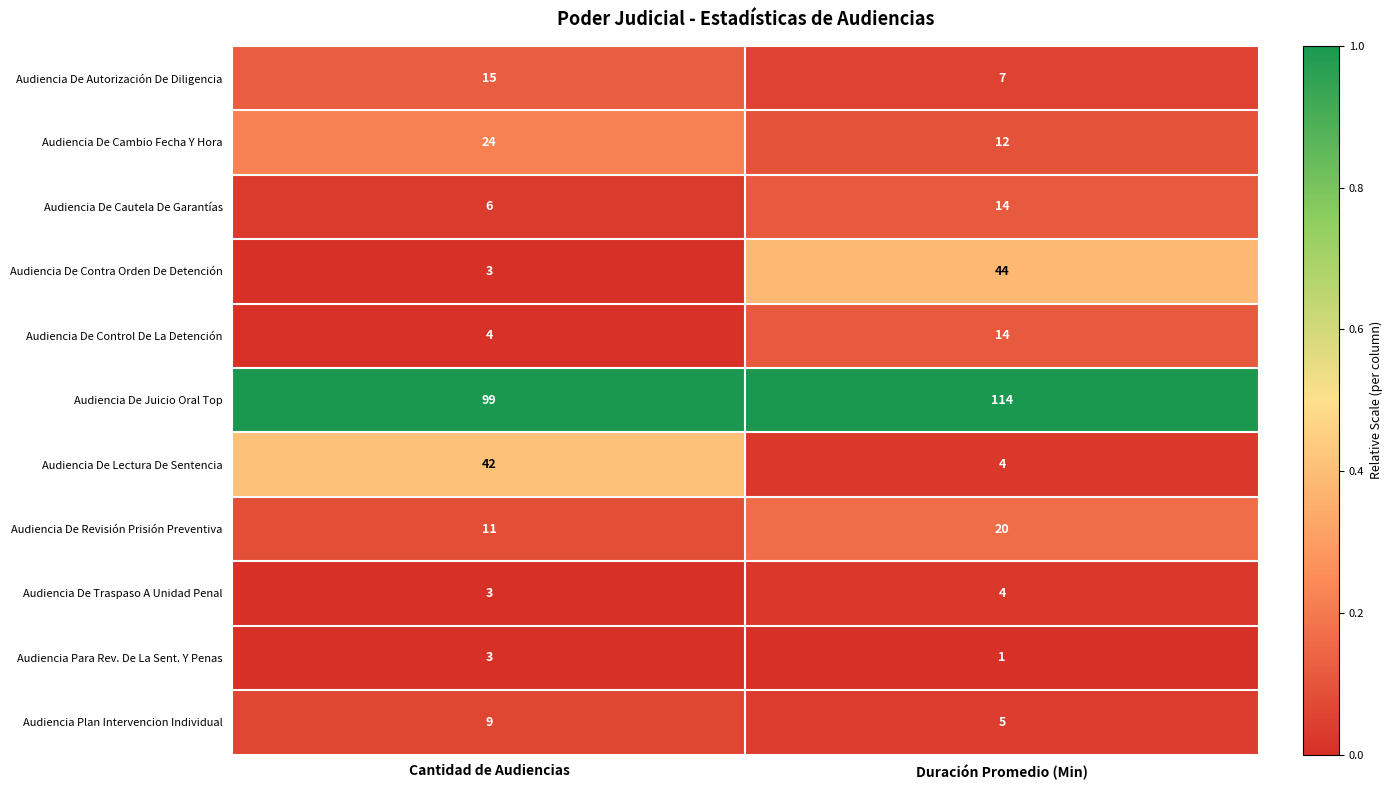

What is the difference between the maximum and minimum values in the Audiencia De Juicio Oral Top series?

15